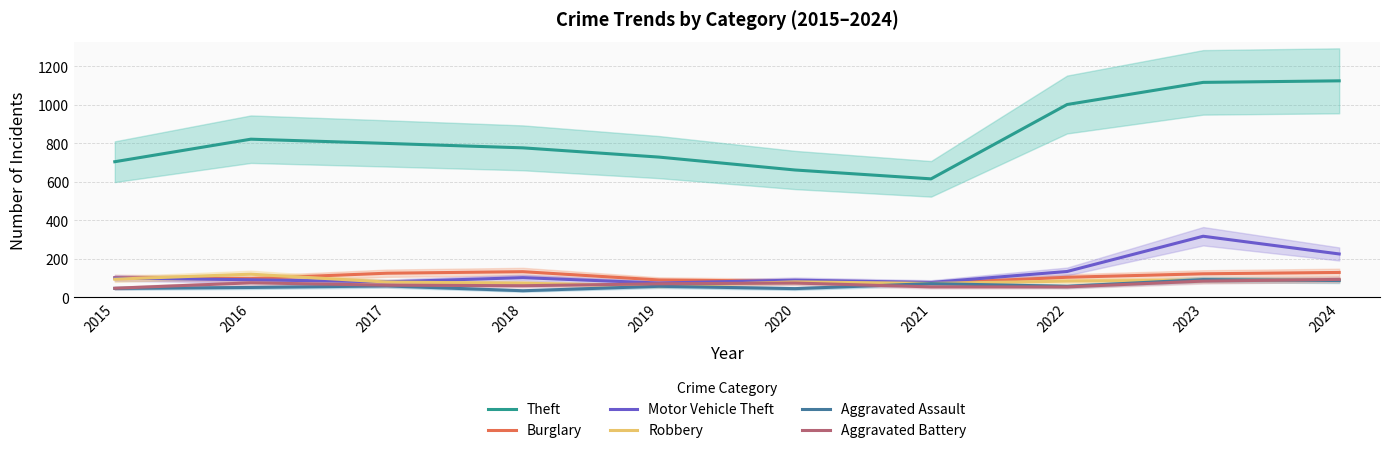

Which series has the largest range (max minus min)?

Theft